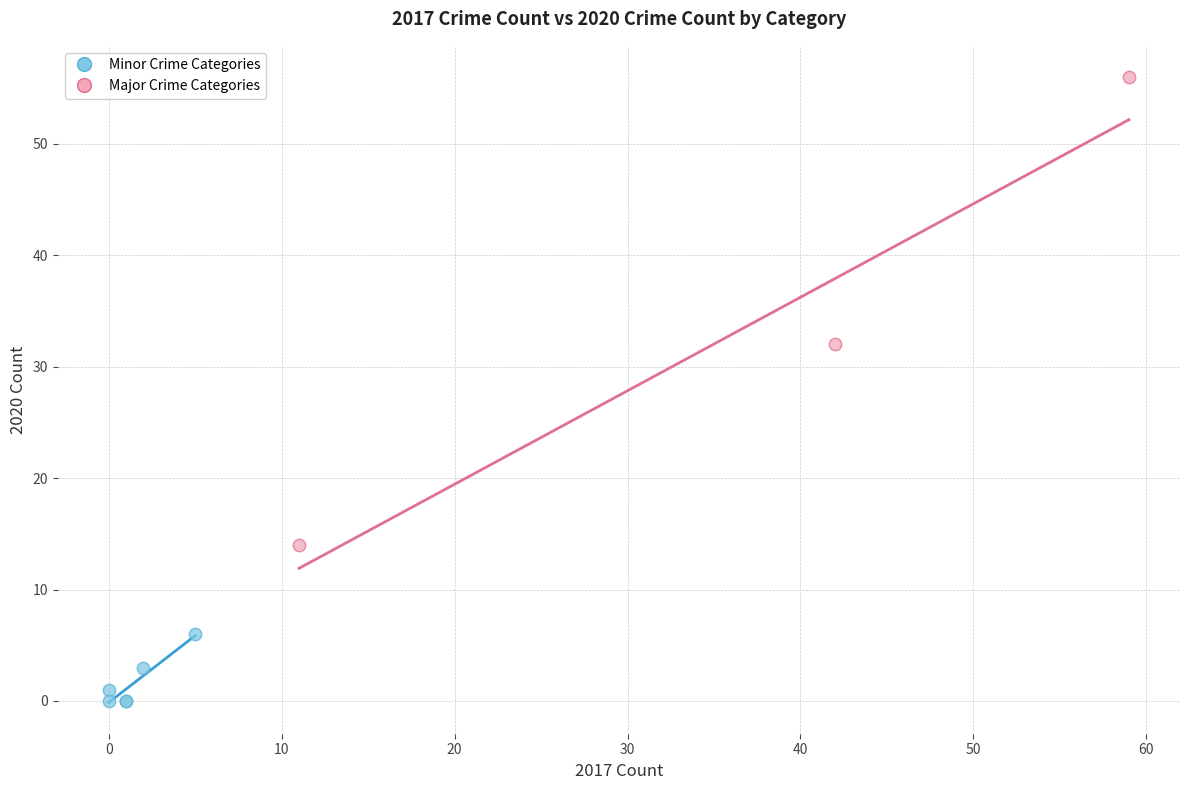

Which series reaches the minimum Y coordinate?

Minor Crime Categories